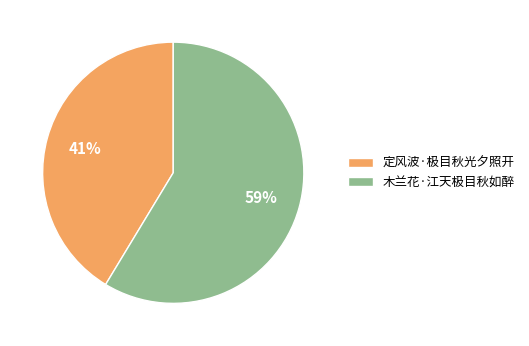

Rank the categories by value from lowest to highest.

定风波·极目秋光夕照开, 木兰花·江天极目秋如醉